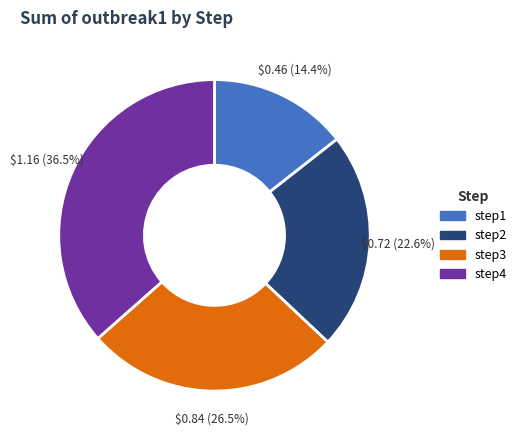

How many segments does this pie chart have?

4